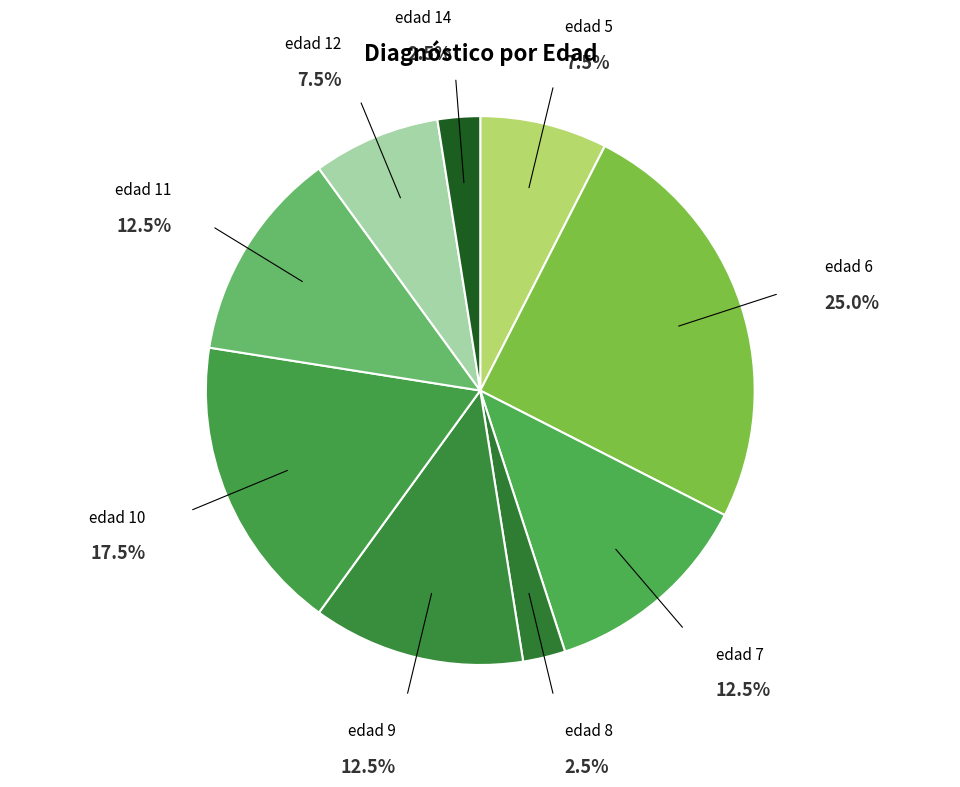

Does any single category account for the majority?

No